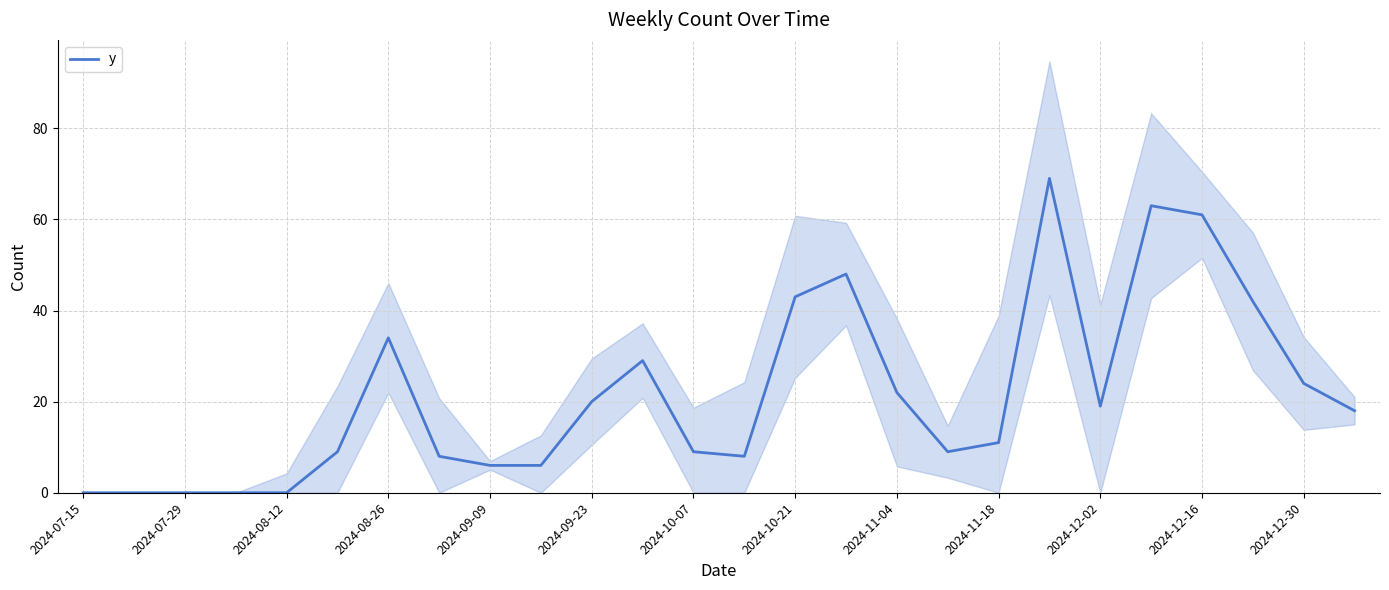

What is the greatest value displayed?

69